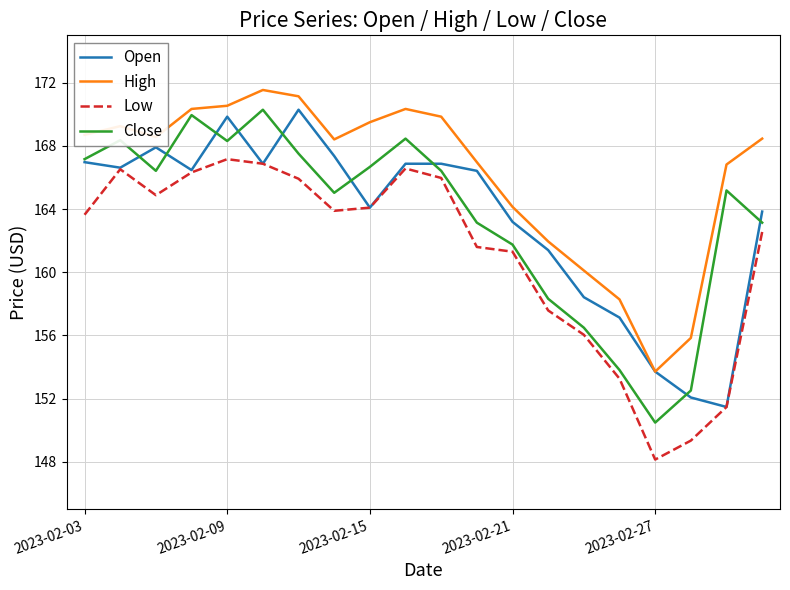

How many values in the High series exceed 168?

12